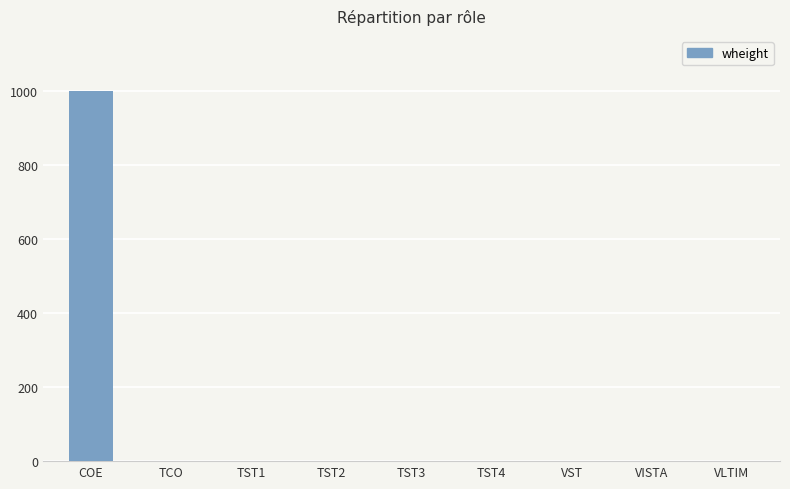

The value at COE is 1593. True or false?

False